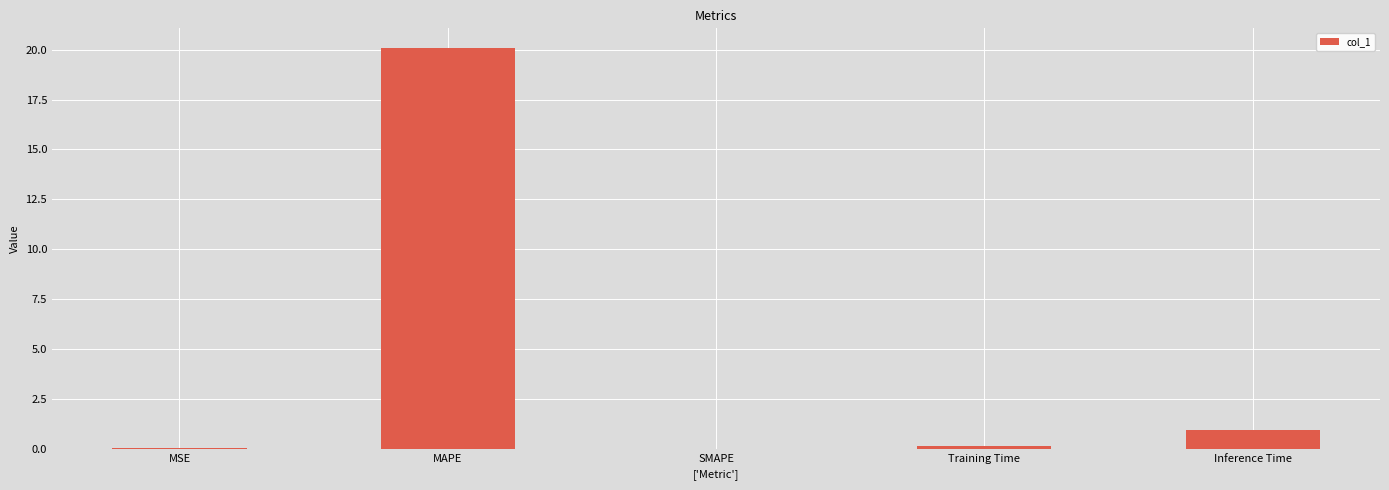

Which label corresponds to the largest value in the chart?

MAPE